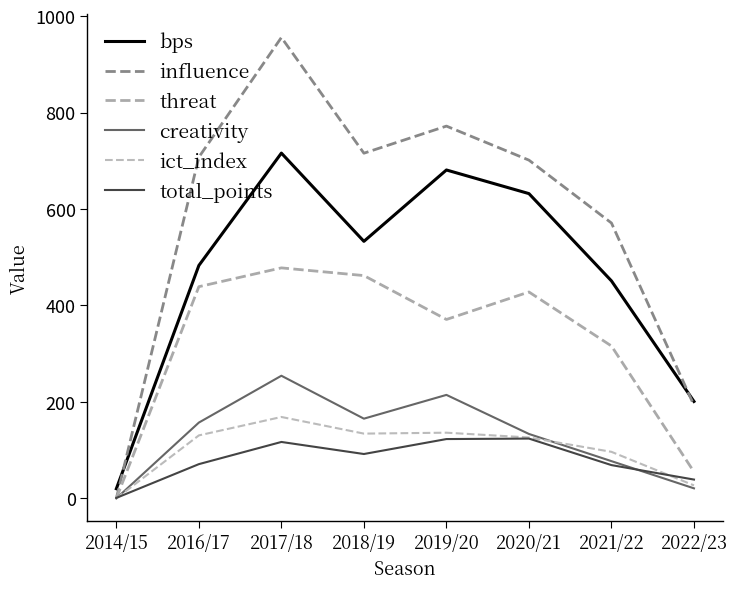

True or false: ict_index and threat cross at least once.

False